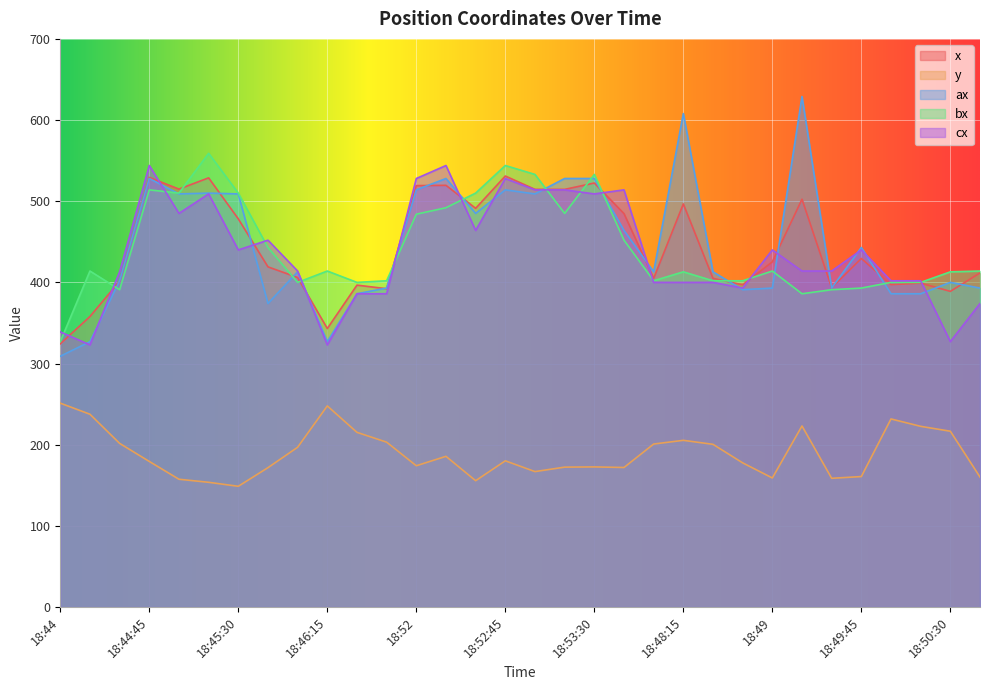

True or false: y and bx intersect in this chart.

False